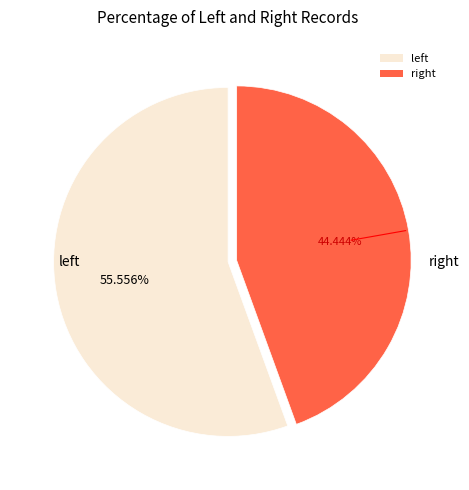

Which category has the biggest portion of the pie?

left